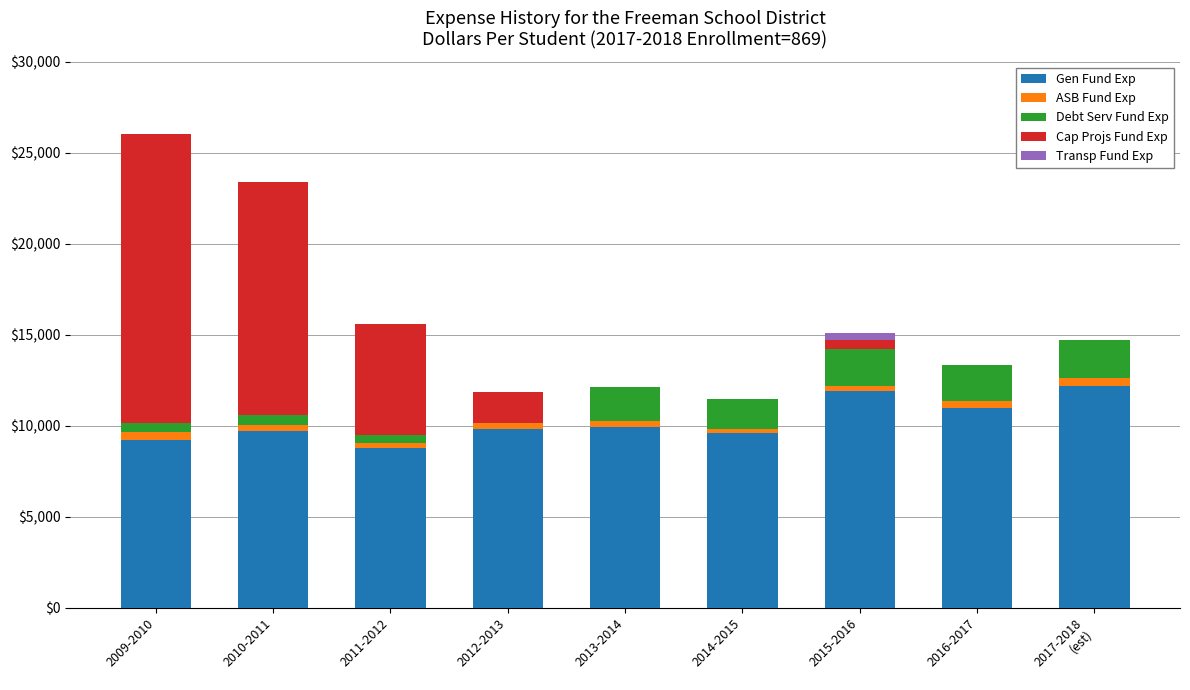

How many categories are shown in the chart?

9